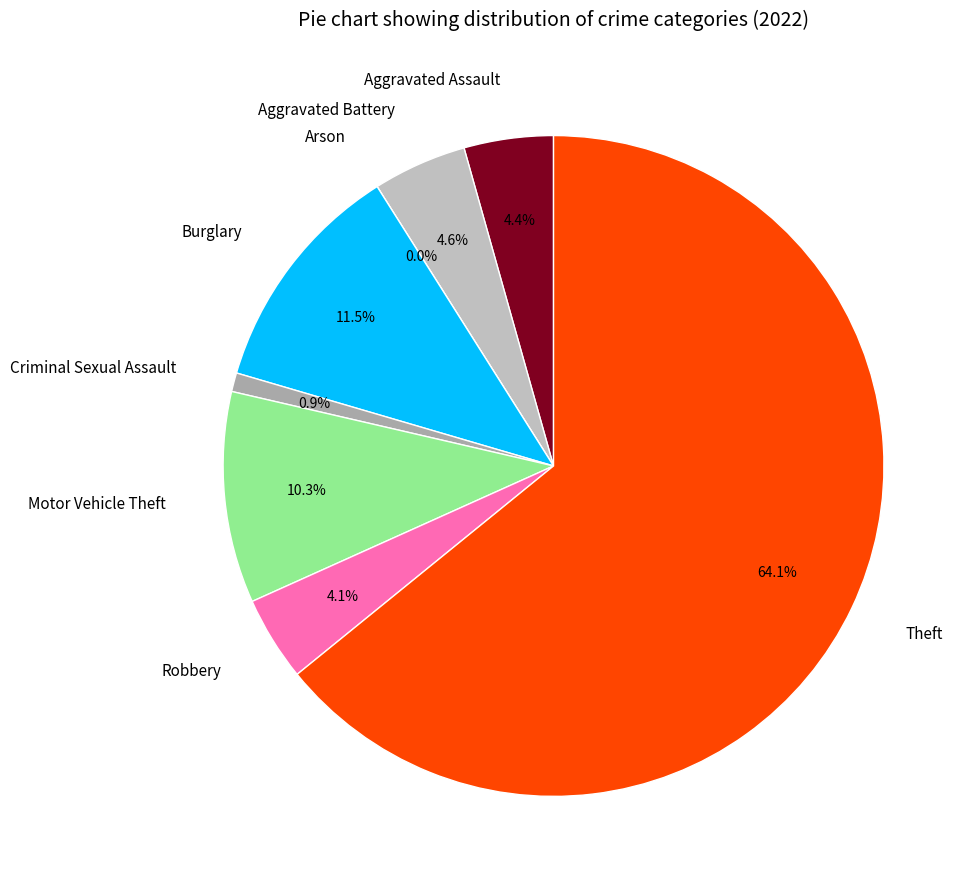

What is the total percentage of Theft and Burglary?

75.6%